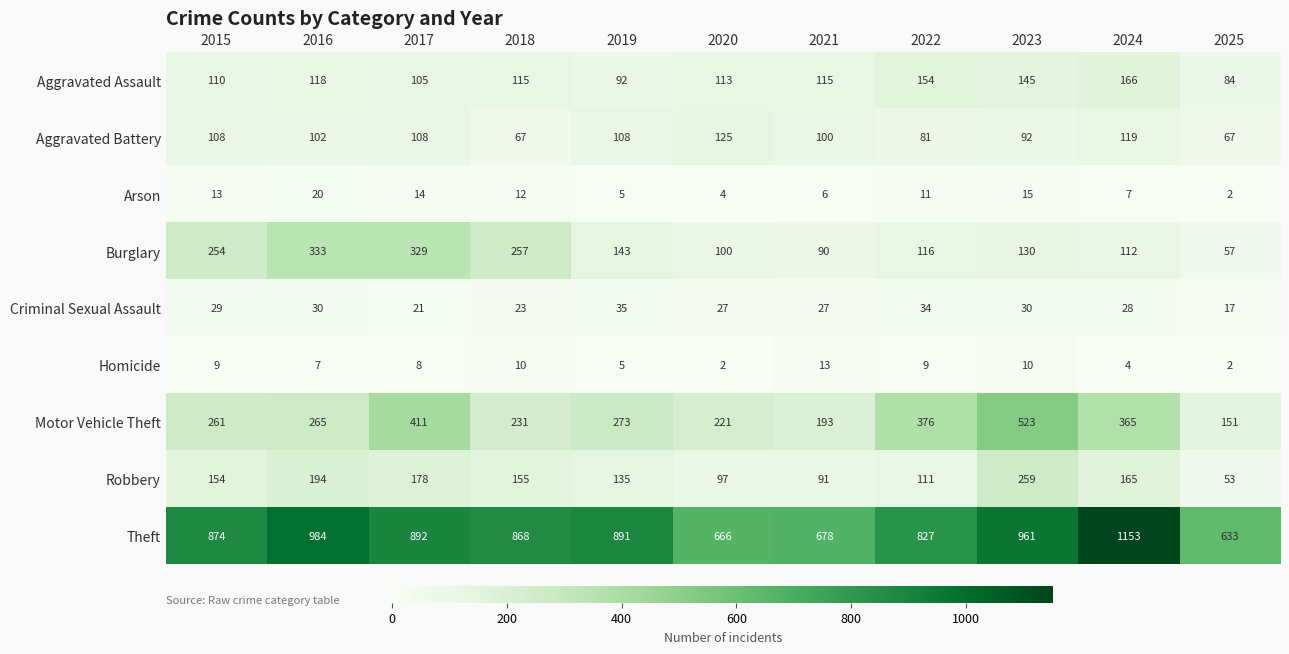

The Aggravated Assault series shows 250 at 2022. True or false?

False